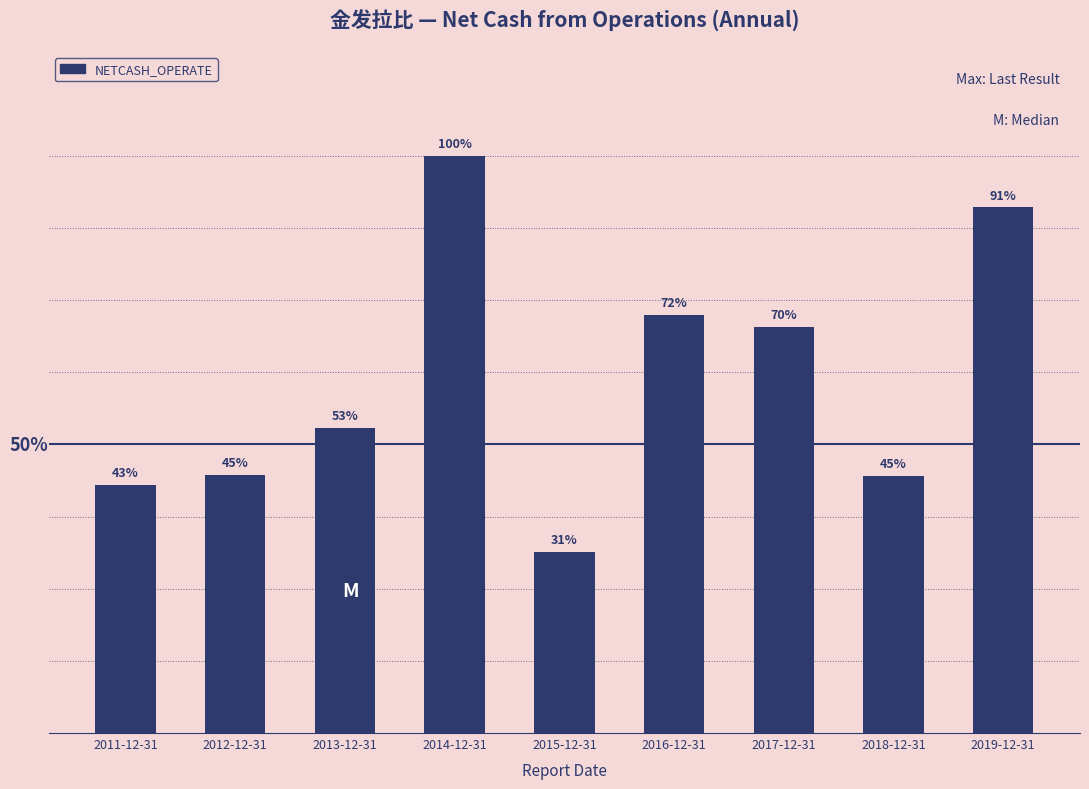

Rank the categories by value from highest to lowest.

2014-12-31, 2019-12-31, 2016-12-31, 2017-12-31, 2013-12-31, 2012-12-31, 2018-12-31, 2011-12-31, 2015-12-31